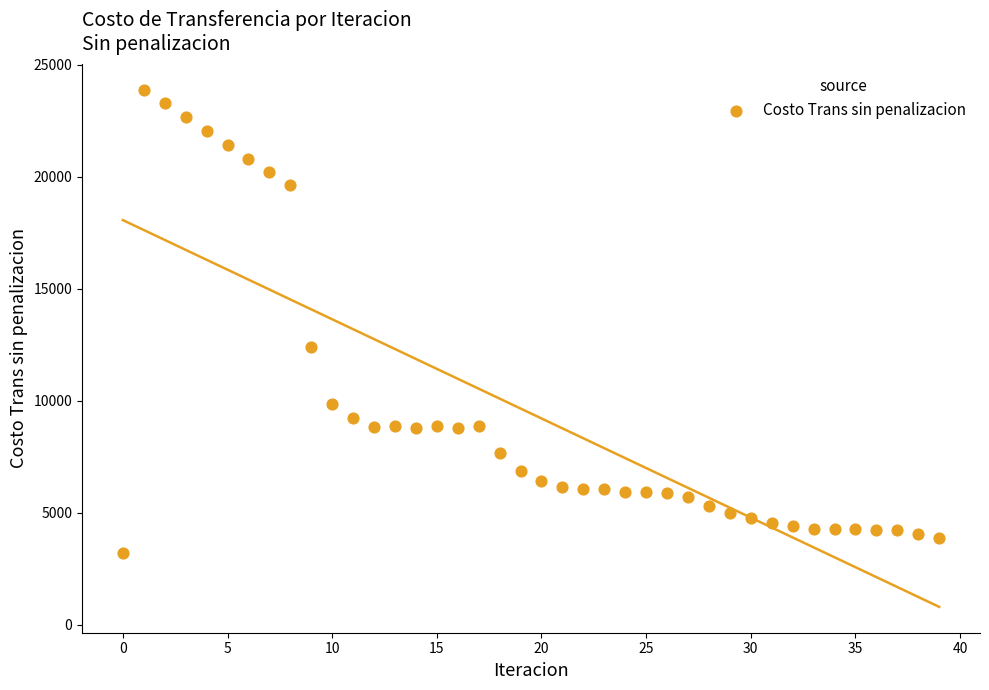

What Y value in the scatter plot is closest to 13552?

12405.0